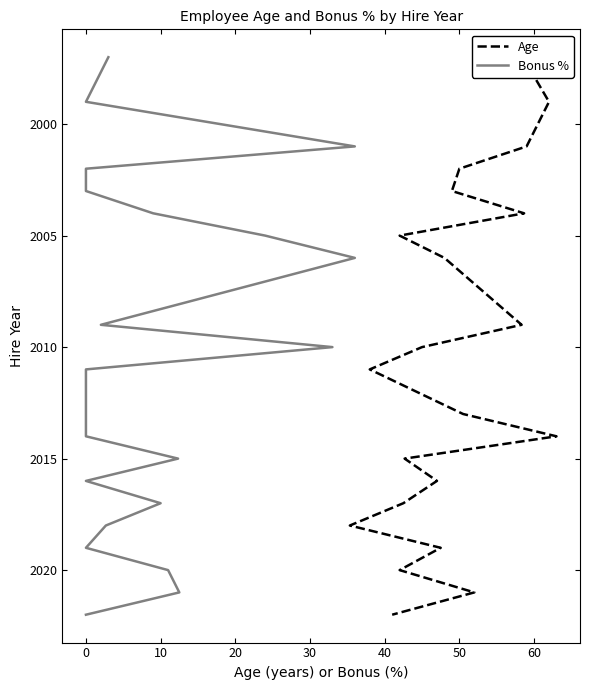

Does the chart have visible grid lines?

No